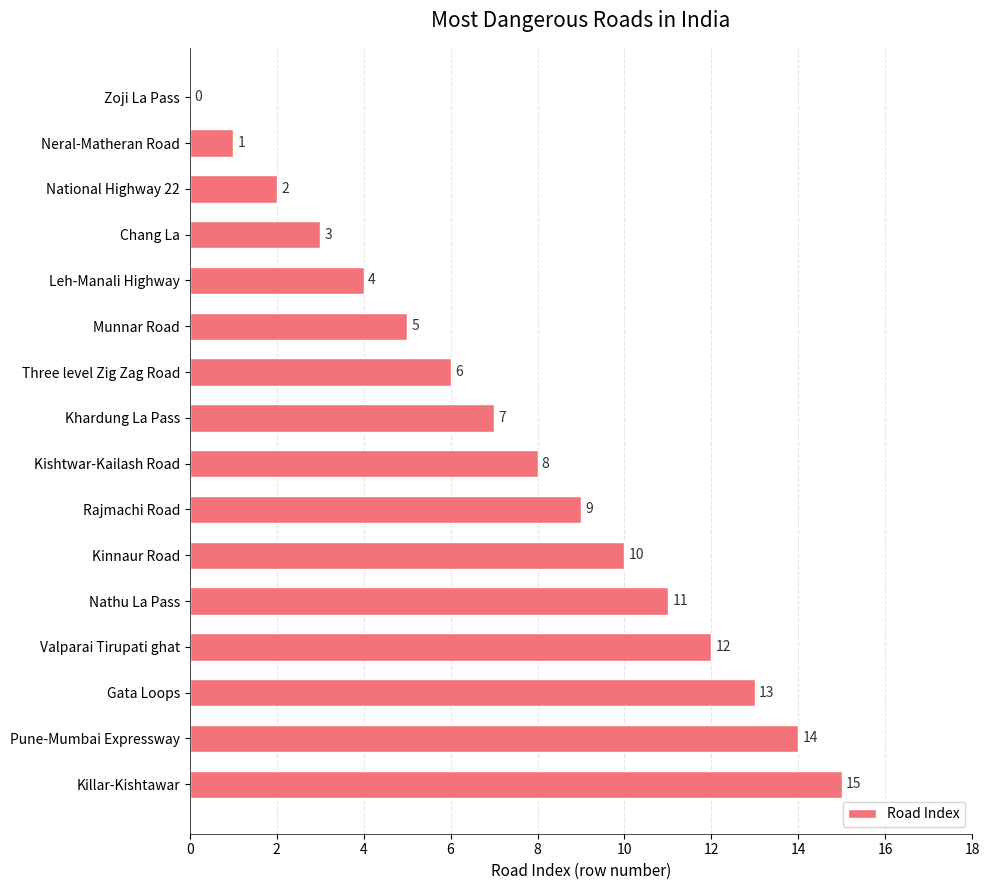

What is the maximum value shown in the chart?

15